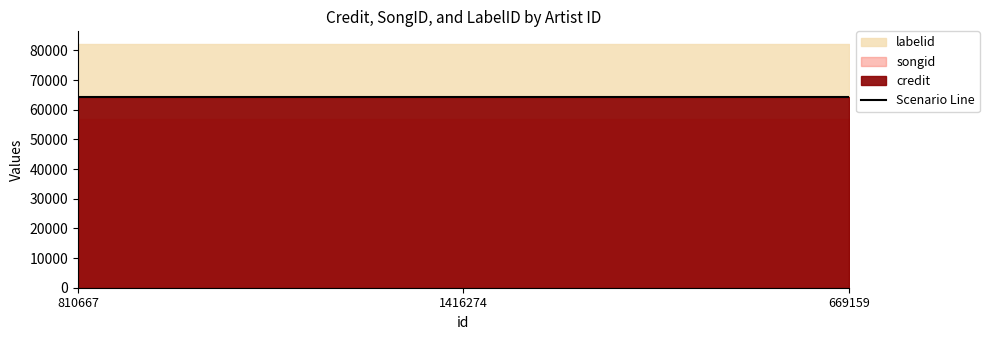

What is the value of the labelid point at the 1st from the left?

82312